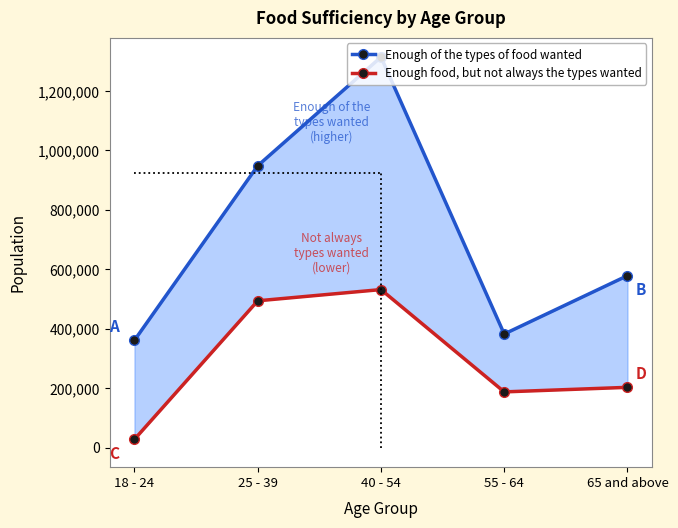

Is it true that Enough of the types of food wanted equals 843154 at 40 - 54?

False